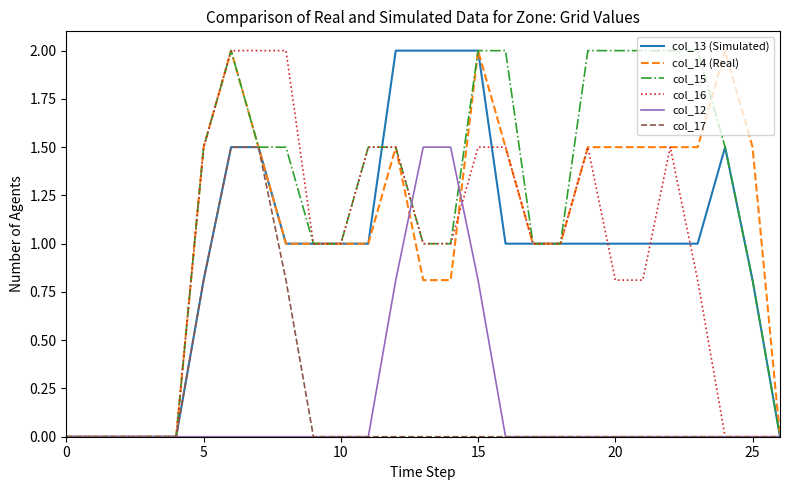

Which series has the largest total across all categories?

col_15